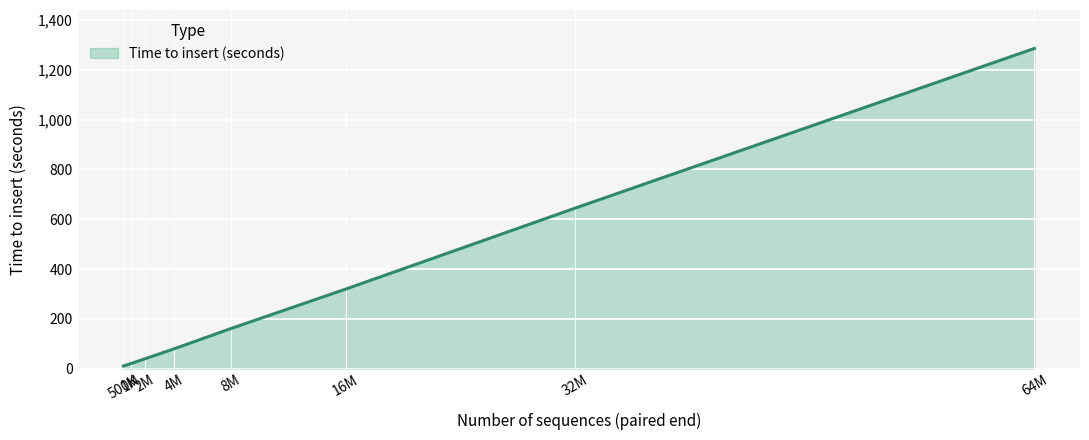

True or false: the data has more than 1 interior local peaks.

False